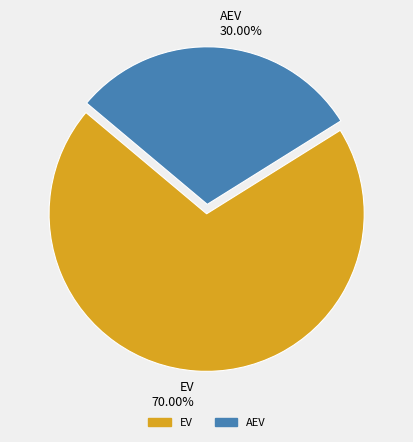

Which slice is the largest?

EV